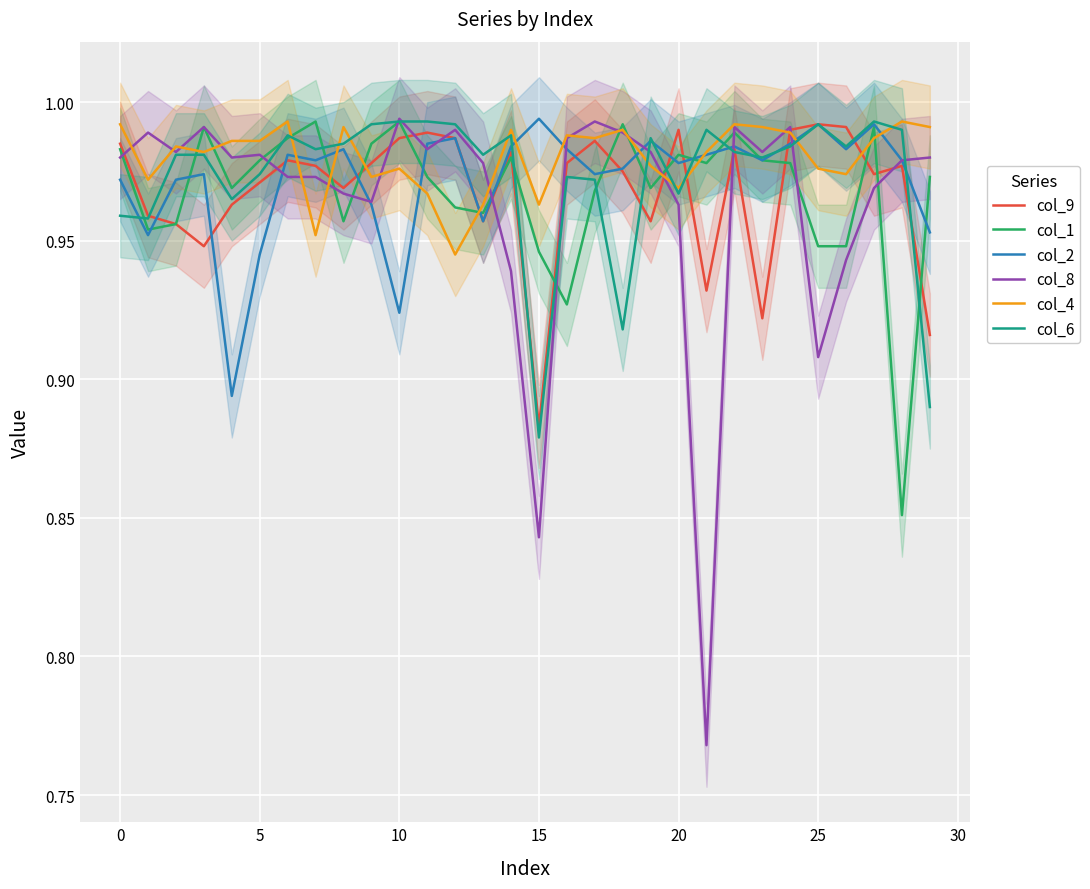

At which label does col_2 reach its peak?

15